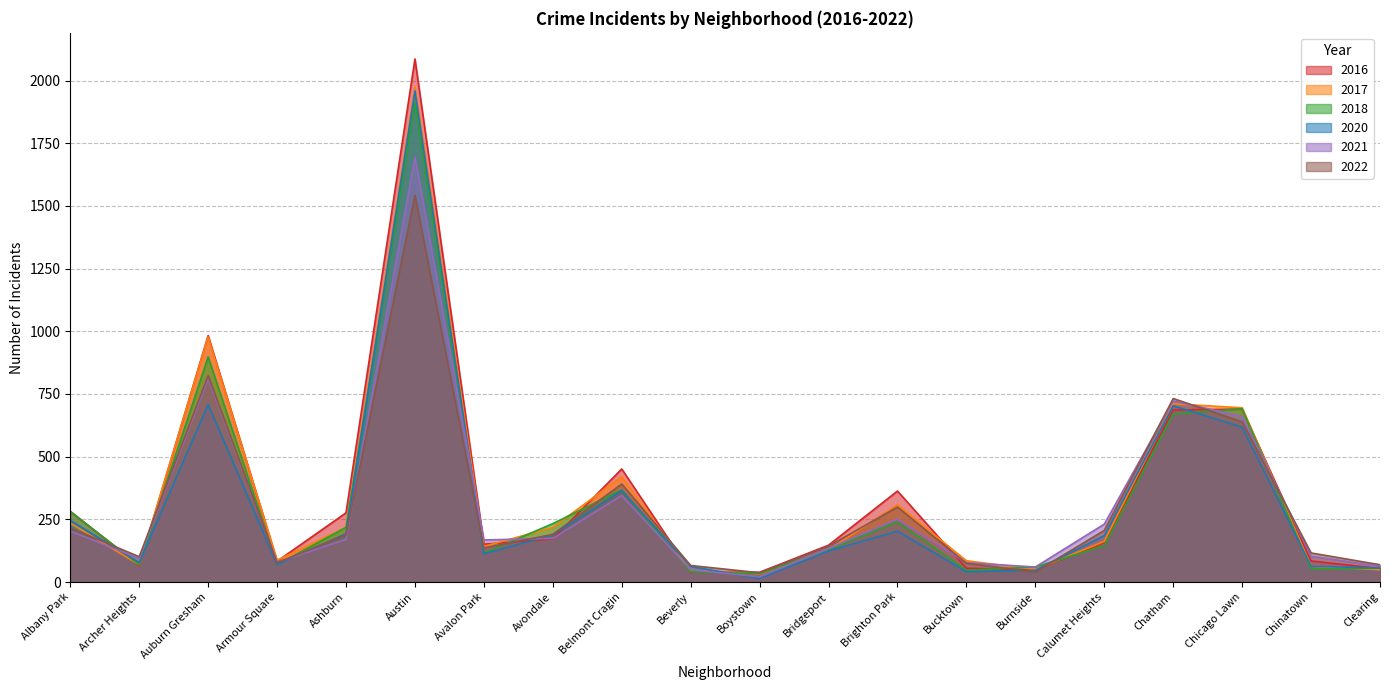

At how many categories does at least one series exceed 623?

4